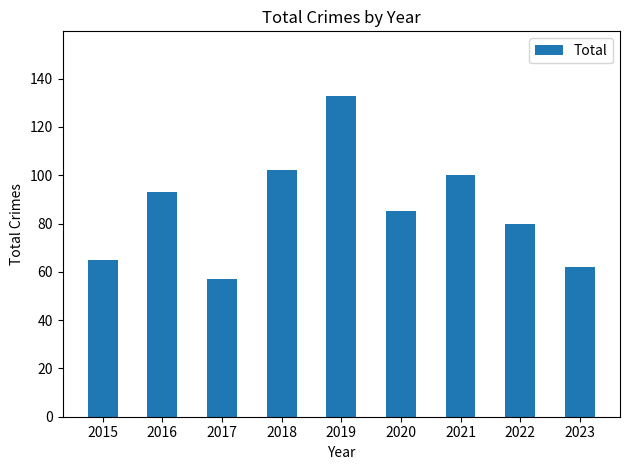

At which category does the chart reach its minimum across all series?

2017